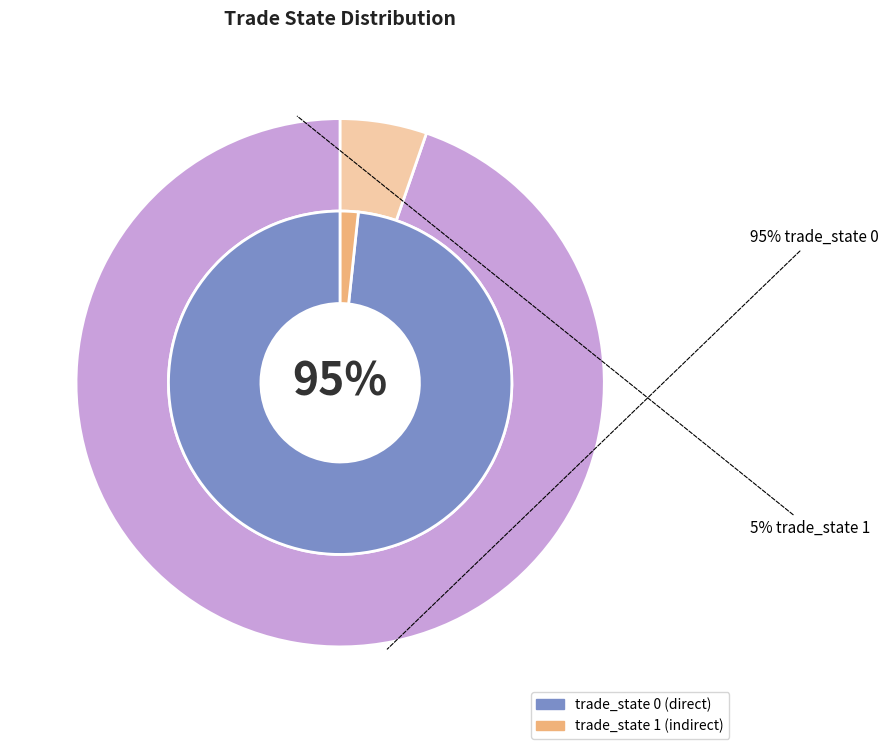

Does trade_state_1 represent more than half of the total?

No